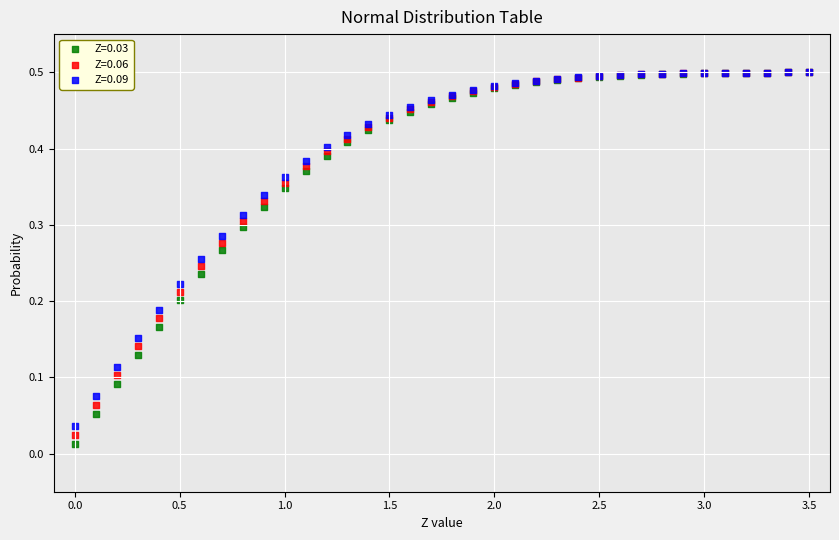

Which series reaches the minimum Y coordinate?

Z=0.03